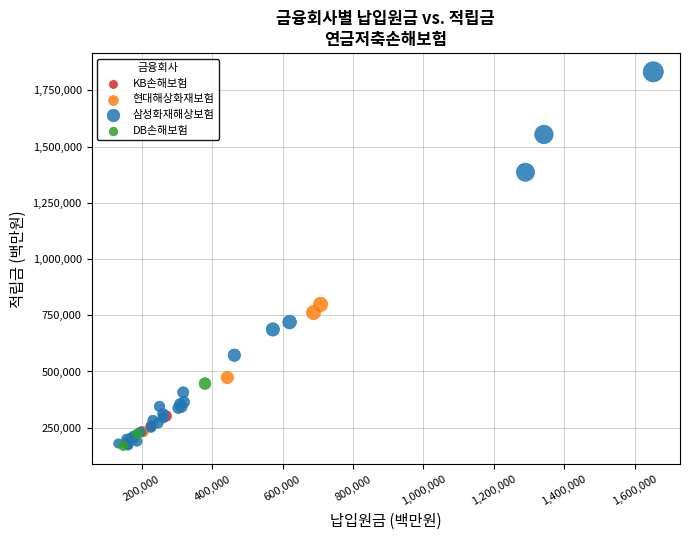

Which series reaches the maximum Y coordinate?

삼성화재해상보험